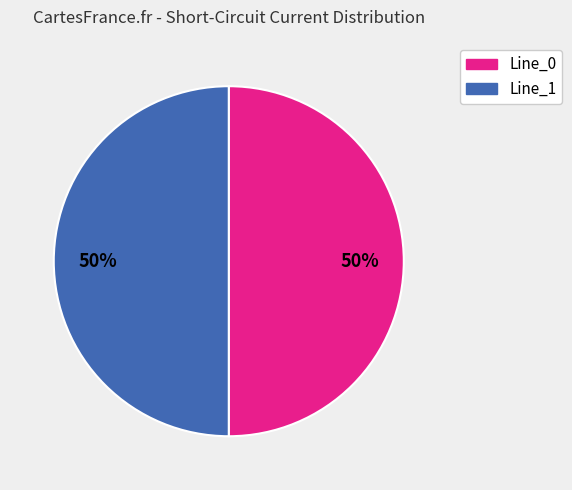

Combined, do Line_1 and Line_0 account for over 50%?

Yes